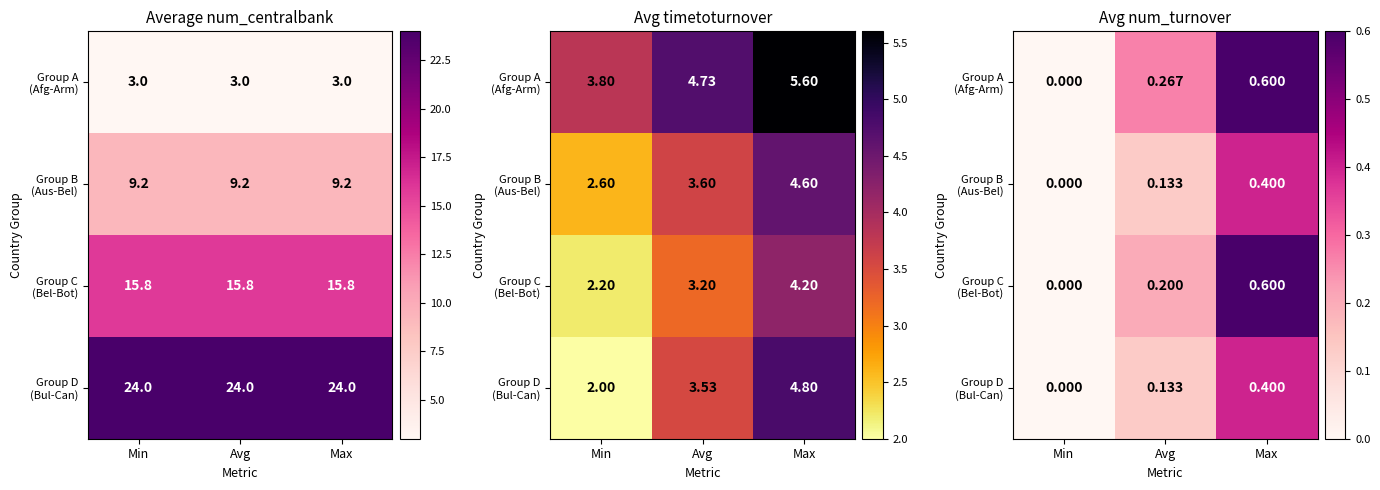

List the series in order of their peak value, lowest first.

Group B (Aus-Bel), Group D (Bul-Can), Group A (Afg-Arm), Group C (Bel-Bot)